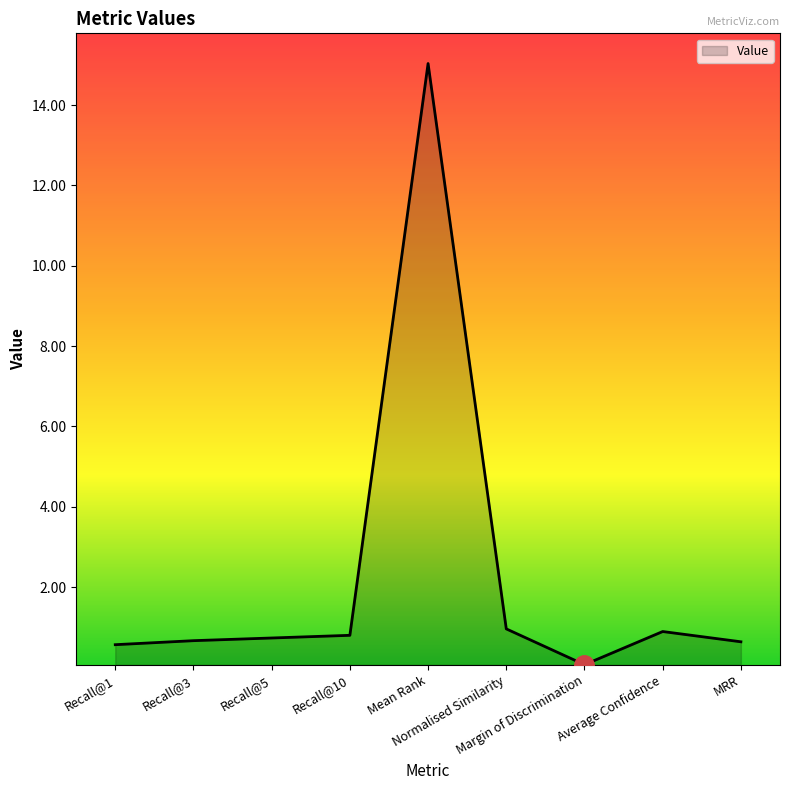

The chart shows a value of 0.7 at Recall@5. True or false?

True